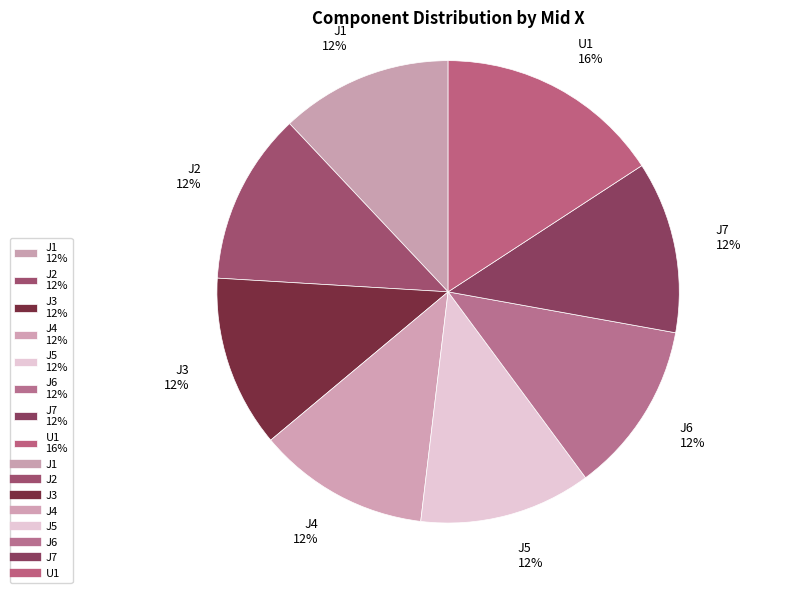

Count the number of slices in the pie.

8